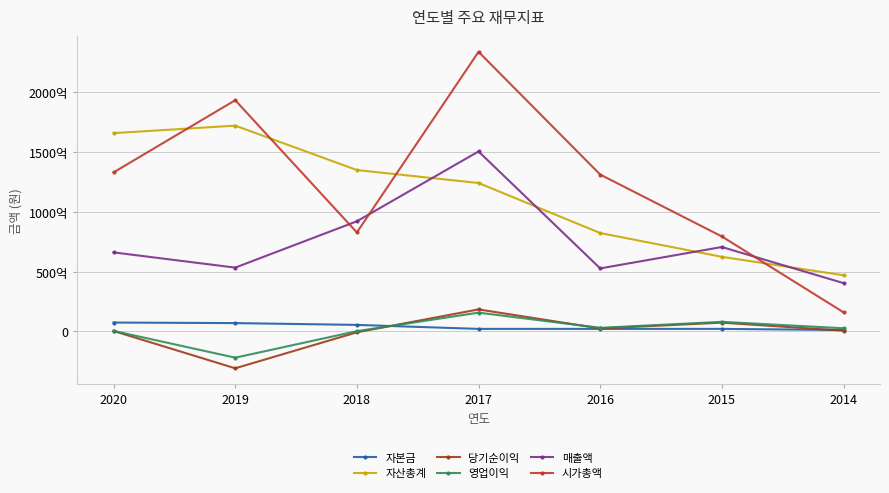

True or false: 자산총계 has a value of 134904940514 at 2018.

True